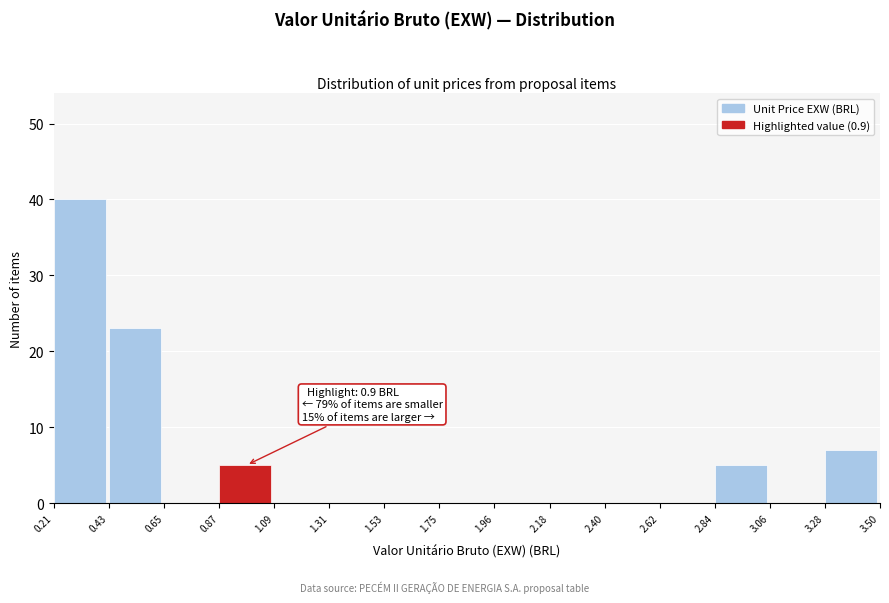

Over which range of the x-axis is the bar tallest?

0.21 to 0.43